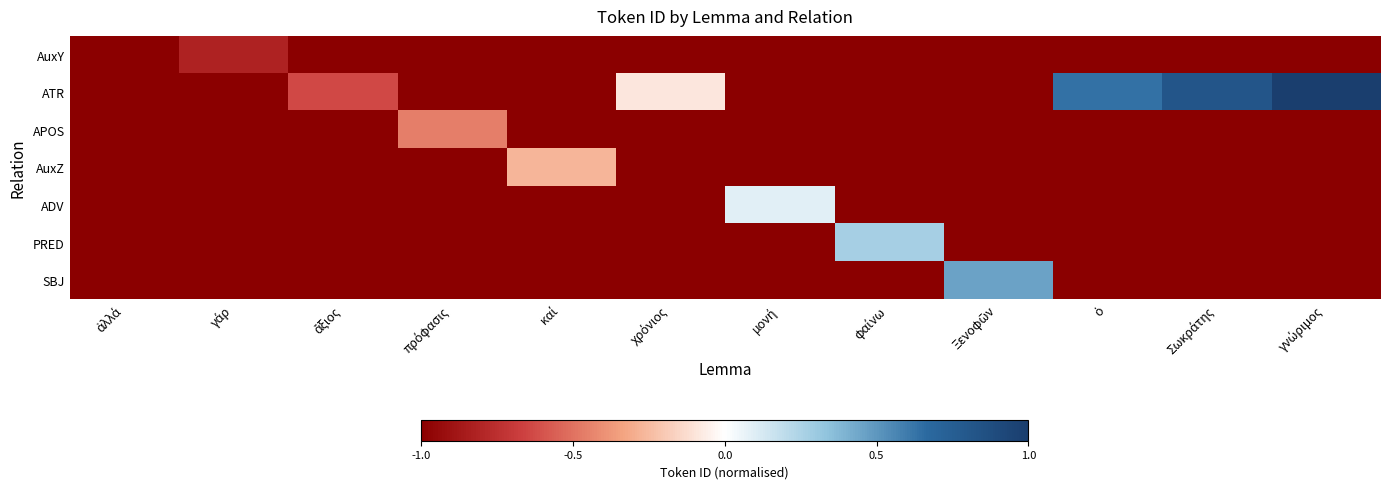

Reading right to left, list all the values displayed in this chart.

AuxY: γνώριμος=-1.2	Σωκράτης=-1.2	ὁ=-1.2	Ξενοφῶν=-1.2	φαίνω=-1.2	μονή=-1.2	χρόνιος=-1.2	καί=-1.2	πρόφασις=-1.2	ἄξιος=-1.2	γάρ=-0.8	ἀλλά=-1.0
ATR: γνώριμος=1.0	Σωκράτης=0.8	ὁ=0.6	Ξενοφῶν=-1.2	φαίνω=-1.2	μονή=-1.2	χρόνιος=-0.1	καί=-1.2	πρόφασις=-1.2	ἄξιος=-0.6	γάρ=-1.2	ἀλλά=-1.2
APOS: γνώριμος=-1.2	Σωκράτης=-1.2	ὁ=-1.2	Ξενοφῶν=-1.2	φαίνω=-1.2	μονή=-1.2	χρόνιος=-1.2	καί=-1.2	πρόφασις=-0.5	ἄξιος=-1.2	γάρ=-1.2	ἀλλά=-1.2
AuxZ: γνώριμος=-1.2	Σωκράτης=-1.2	ὁ=-1.2	Ξενοφῶν=-1.2	φαίνω=-1.2	μονή=-1.2	χρόνιος=-1.2	καί=-0.3	πρόφασις=-1.2	ἄξιος=-1.2	γάρ=-1.2	ἀλλά=-1.2
ADV: γνώριμος=-1.2	Σωκράτης=-1.2	ὁ=-1.2	Ξενοφῶν=-1.2	φαίνω=-1.2	μονή=0.1	χρόνιος=-1.2	καί=-1.2	πρόφασις=-1.2	ἄξιος=-1.2	γάρ=-1.2	ἀλλά=-1.2
PRED: γνώριμος=-1.2	Σωκράτης=-1.2	ὁ=-1.2	Ξενοφῶν=-1.2	φαίνω=0.3	μονή=-1.2	χρόνιος=-1.2	καί=-1.2	πρόφασις=-1.2	ἄξιος=-1.2	γάρ=-1.2	ἀλλά=-1.2
SBJ: γνώριμος=-1.2	Σωκράτης=-1.2	ὁ=-1.2	Ξενοφῶν=0.5	φαίνω=-1.2	μονή=-1.2	χρόνιος=-1.2	καί=-1.2	πρόφασις=-1.2	ἄξιος=-1.2	γάρ=-1.2	ἀλλά=-1.2